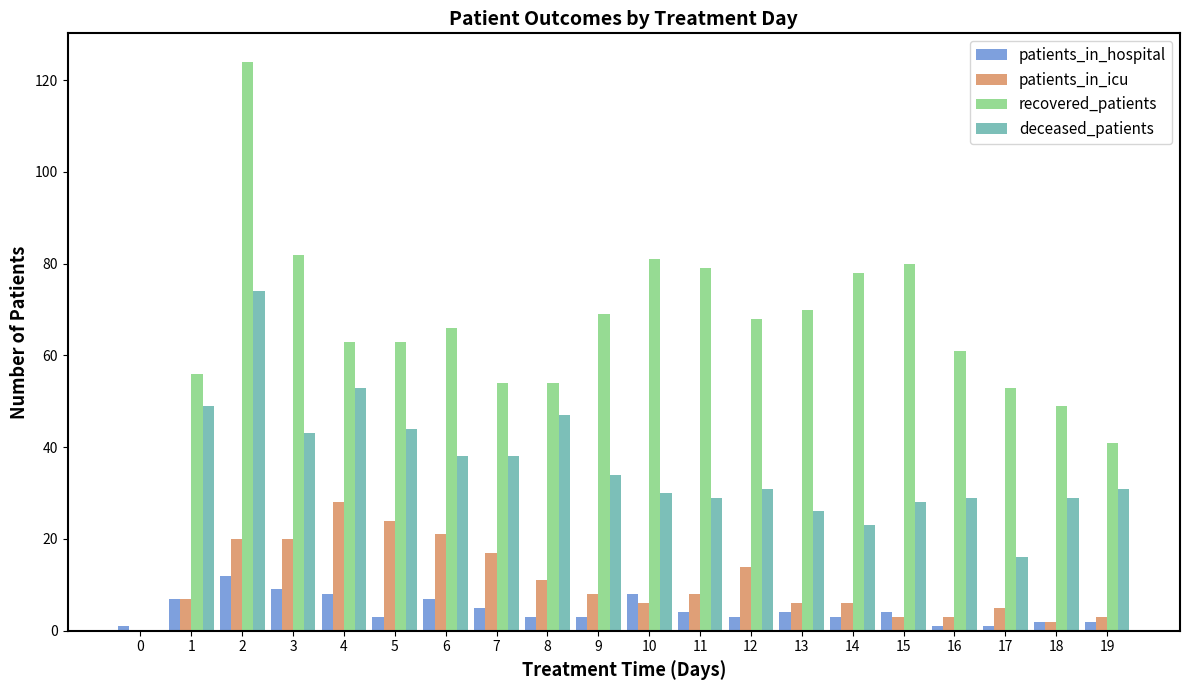

Reading right to left, list all the values displayed in this chart.

patients_in_hospital: 2	2	1	1	4	3	4	3	4	8	3	3	5	7	3	8	9	12	7	1
patients_in_icu: 3	2	5	3	3	6	6	14	8	6	8	11	17	21	24	28	20	20	7	0
recovered_patients: 41	49	53	61	80	78	70	68	79	81	69	54	54	66	63	63	82	124	56	0
deceased_patients: 31	29	16	29	28	23	26	31	29	30	34	47	38	38	44	53	43	74	49	0